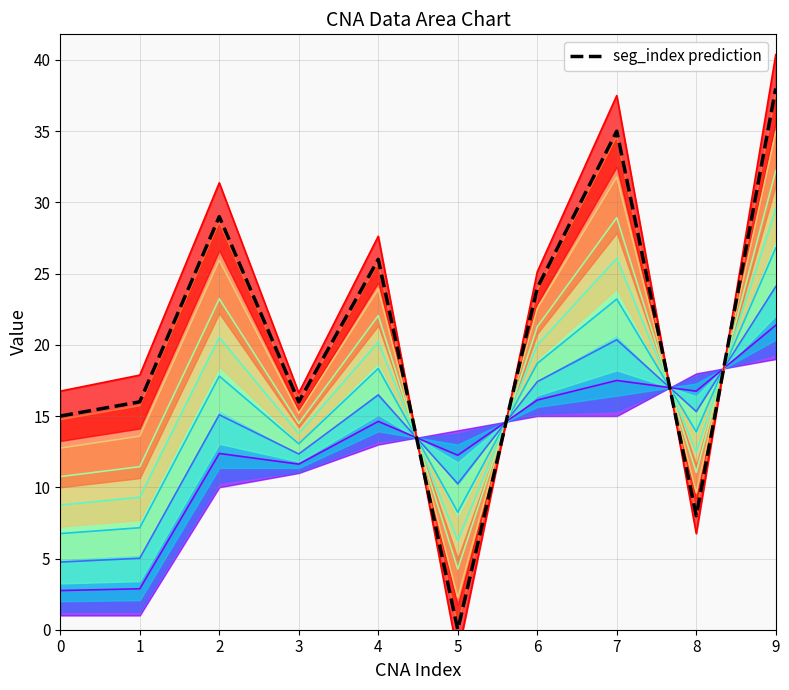

Rank the categories by value from lowest to highest.

5, 8, 0, 1, 3, 6, 4, 2, 7, 9